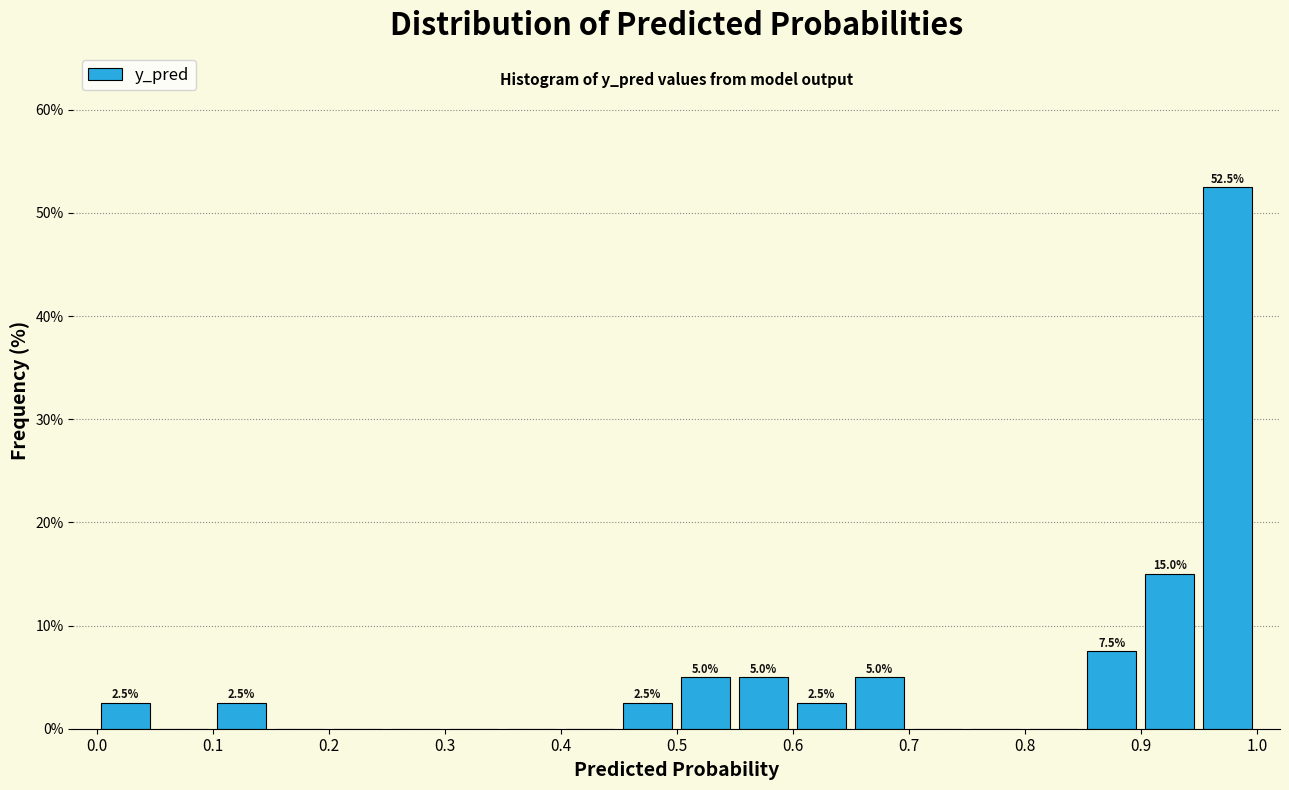

Which range on the x-axis has the tallest bar?

0.95 to 1.00